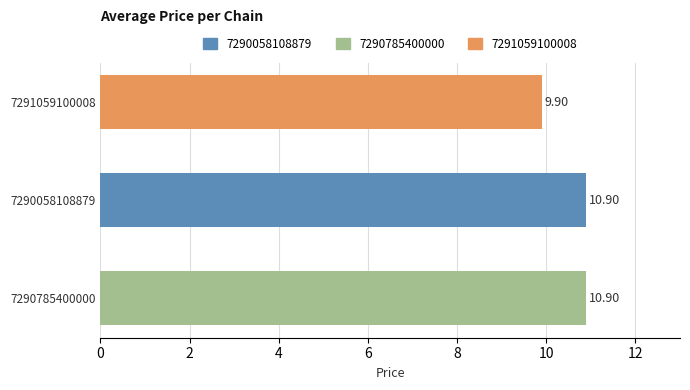

What is the average value?

10.6